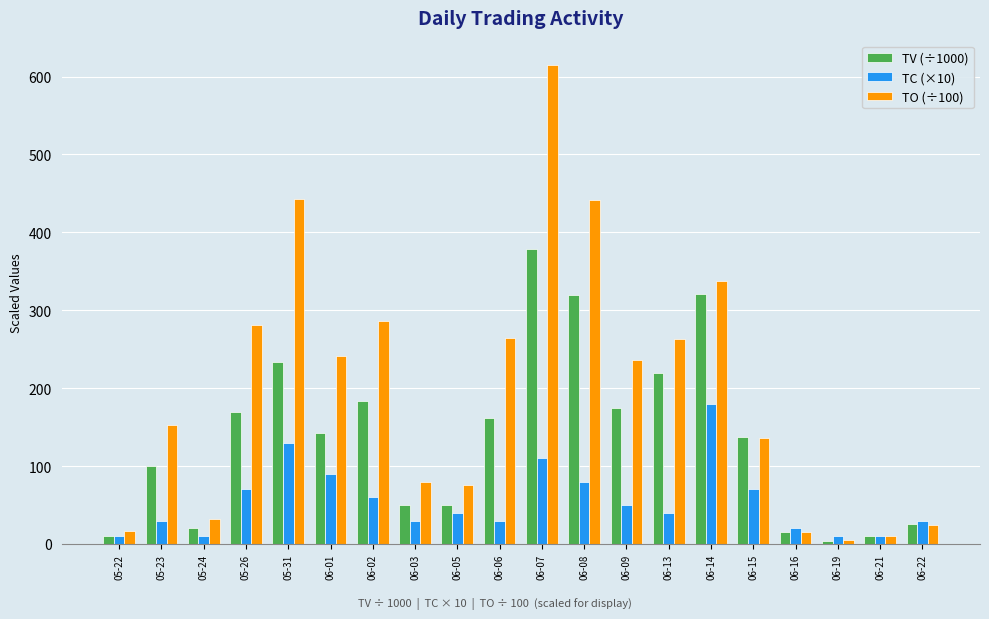

Where does the TO (÷100) series first go above 236?

05-26